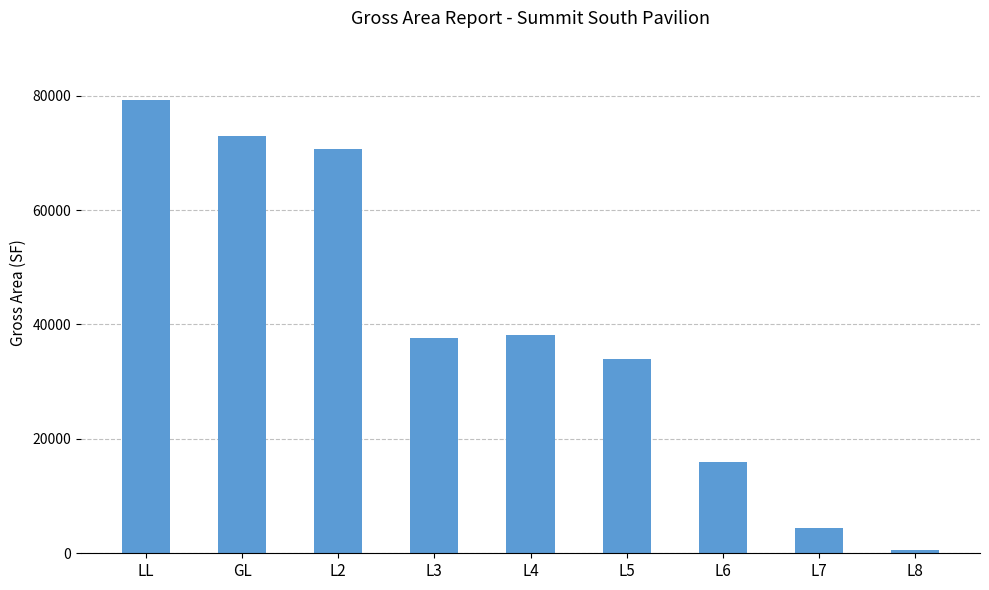

Is it true that the value at L7 is 4473.0?

True